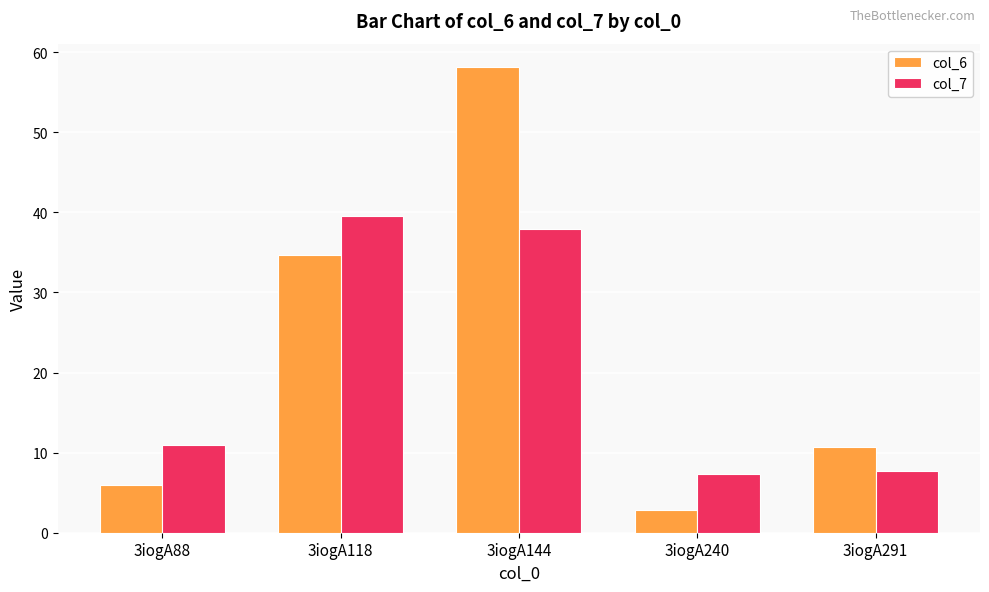

What is the total value across all series at 3iogA291?

18.5